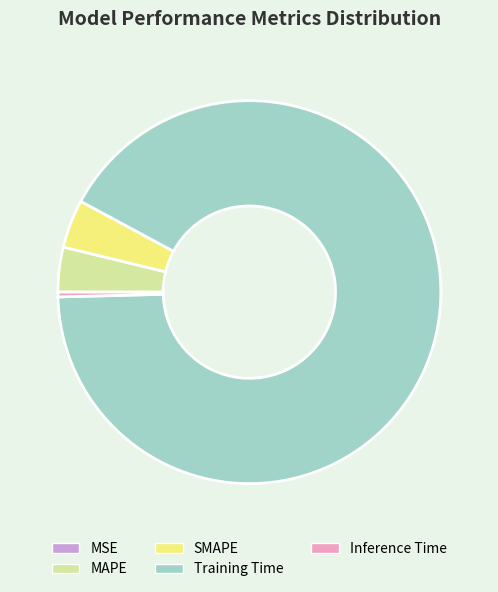

What is the majority slice?

Training Time